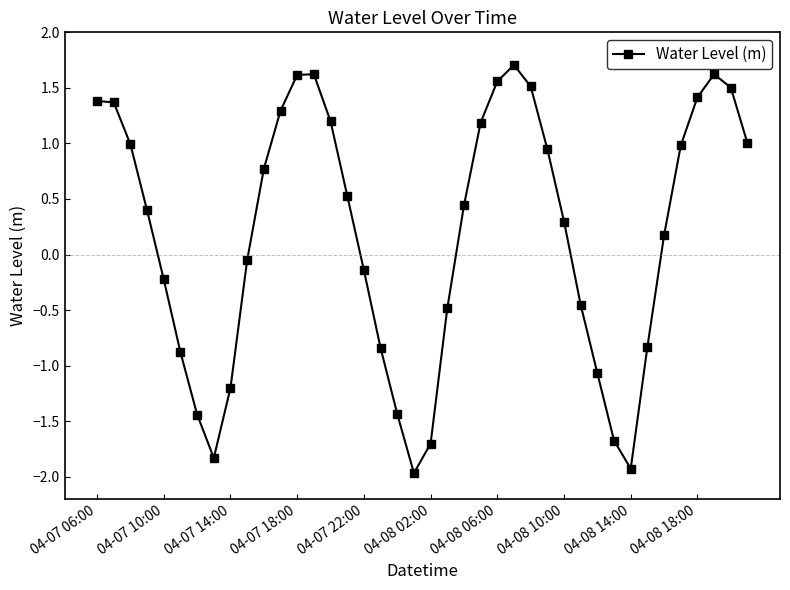

What is the greatest value displayed?

1.7